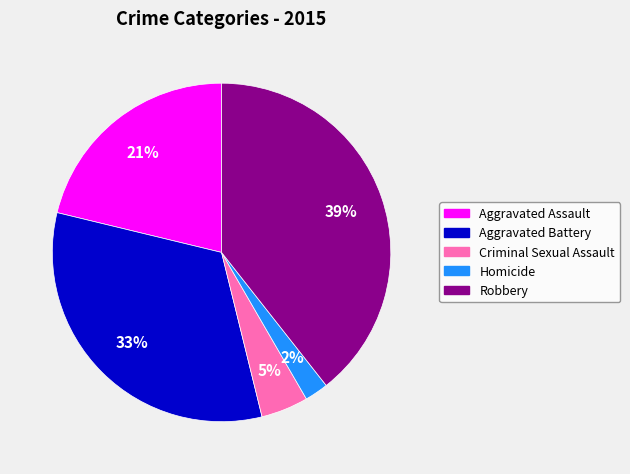

To the nearest percent, what is the difference between the largest and smallest slice percentages?

37%